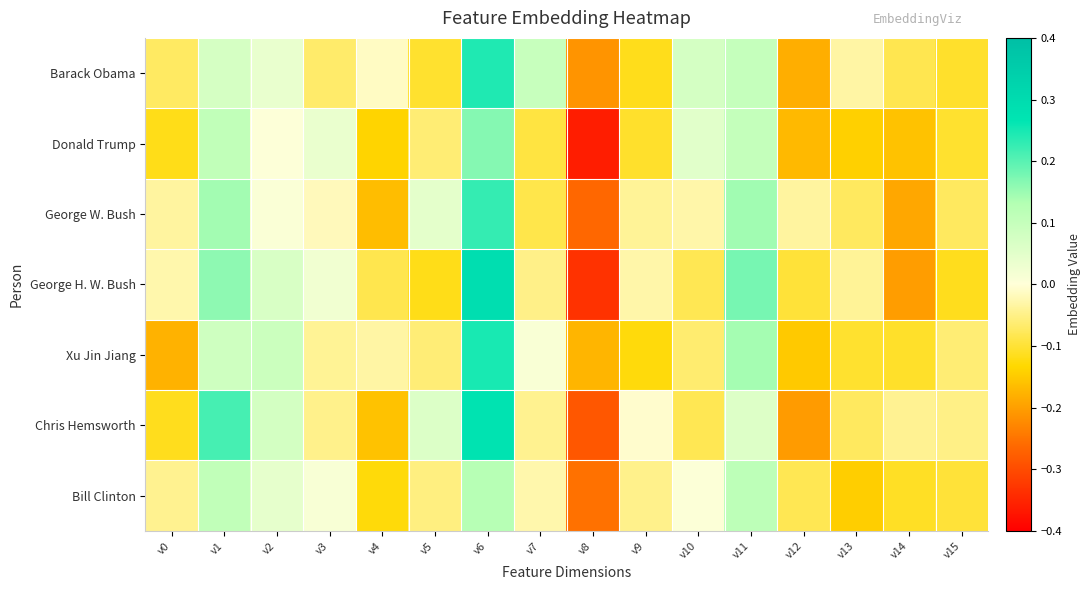

At v2, list the series in order from largest to smallest.

Xu Jin Jiang, Chris Hemsworth, George H. W. Bush, Bill Clinton, Barack Obama, George W. Bush, Donald Trump